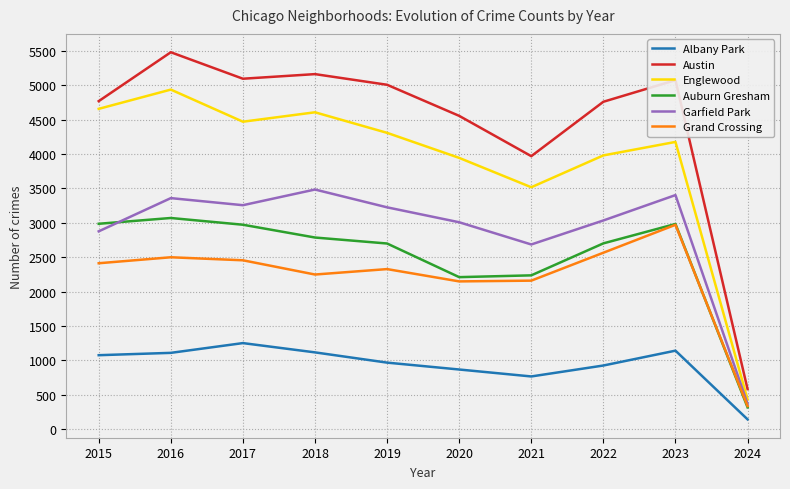

How many lines are shown in the chart?

6